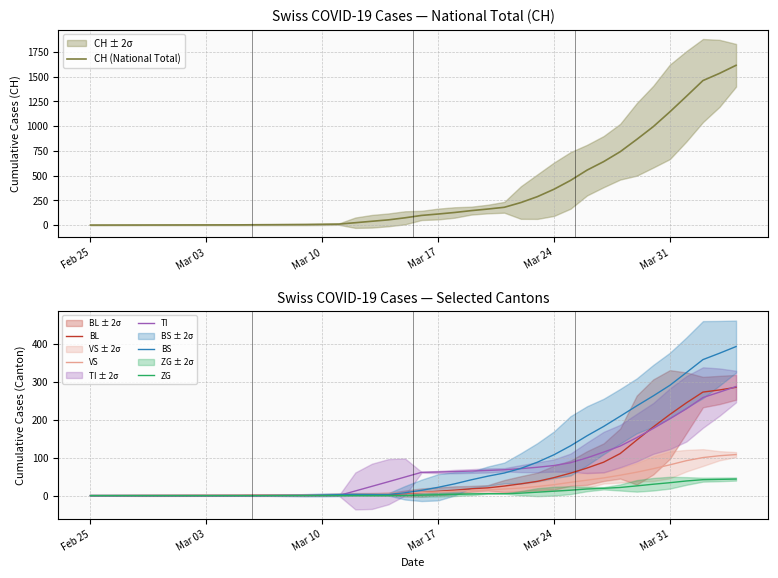

Which series has the widest spread of values?

CH (National Total)